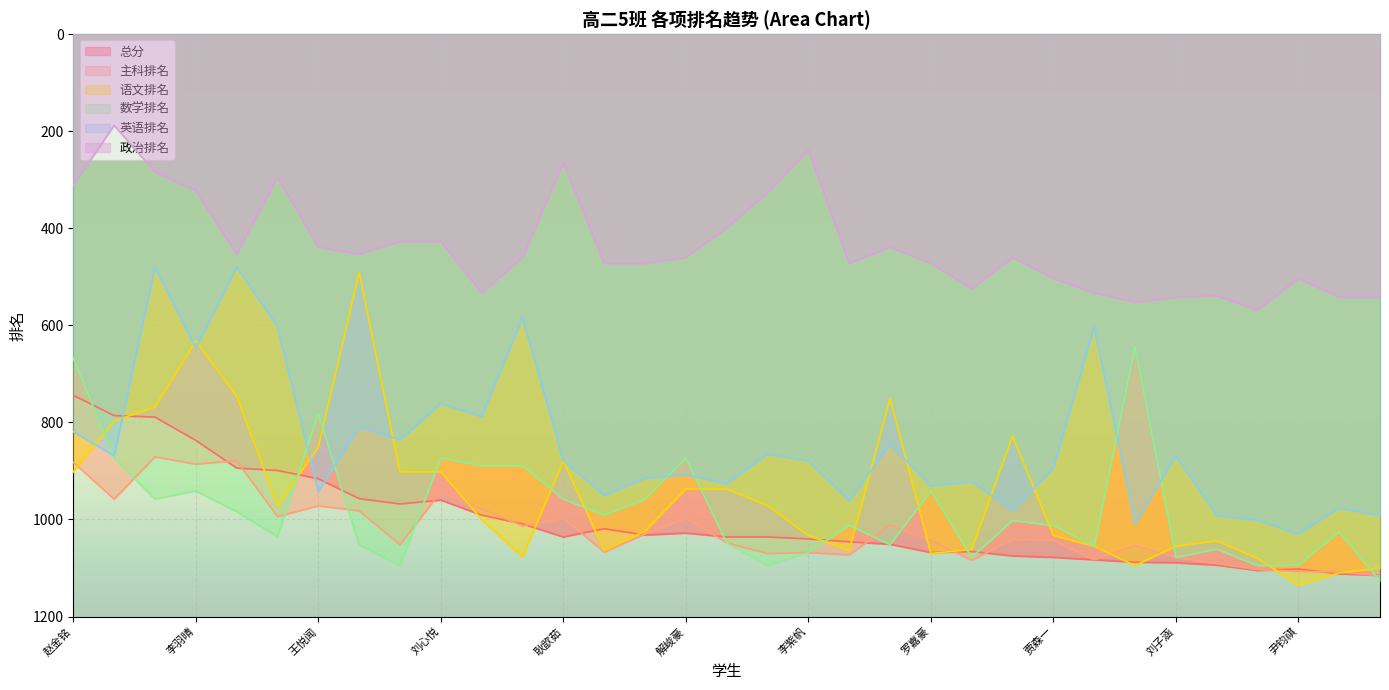

What is the difference between the 总分 values at 解峻豪 and 凌梓睿?

66